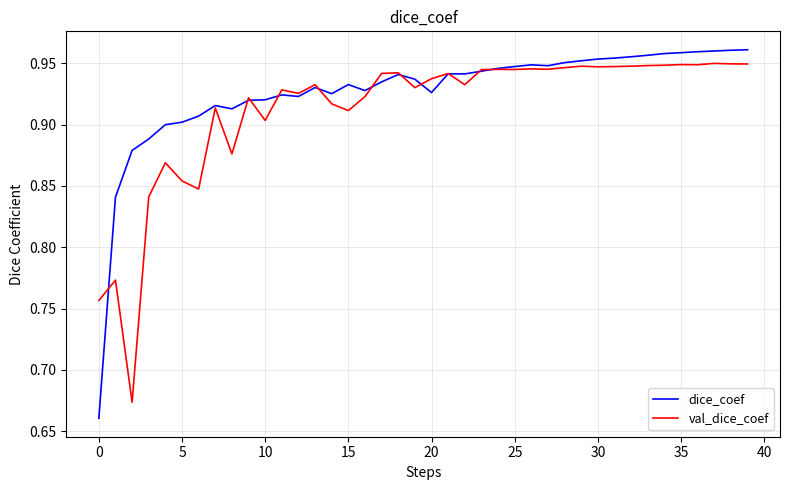

List the series in order of their overall mean, highest first.

dice_coef, val_dice_coef